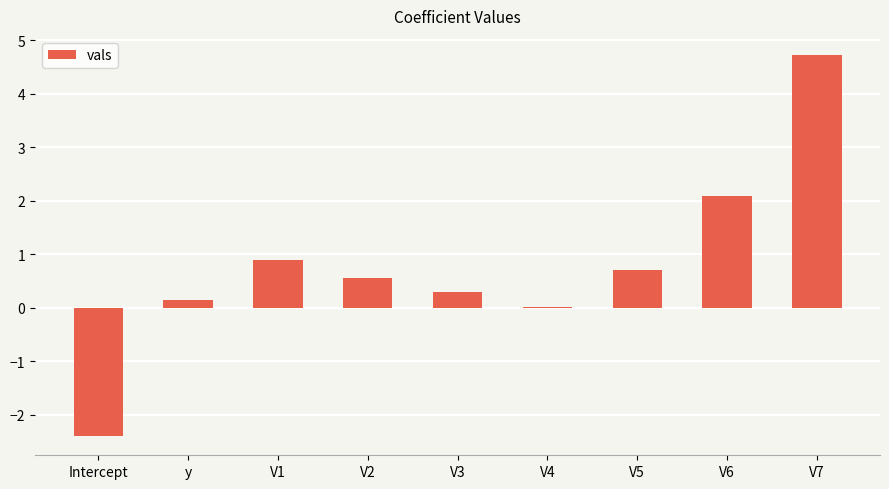

What is the approximate value at V2?

0.5